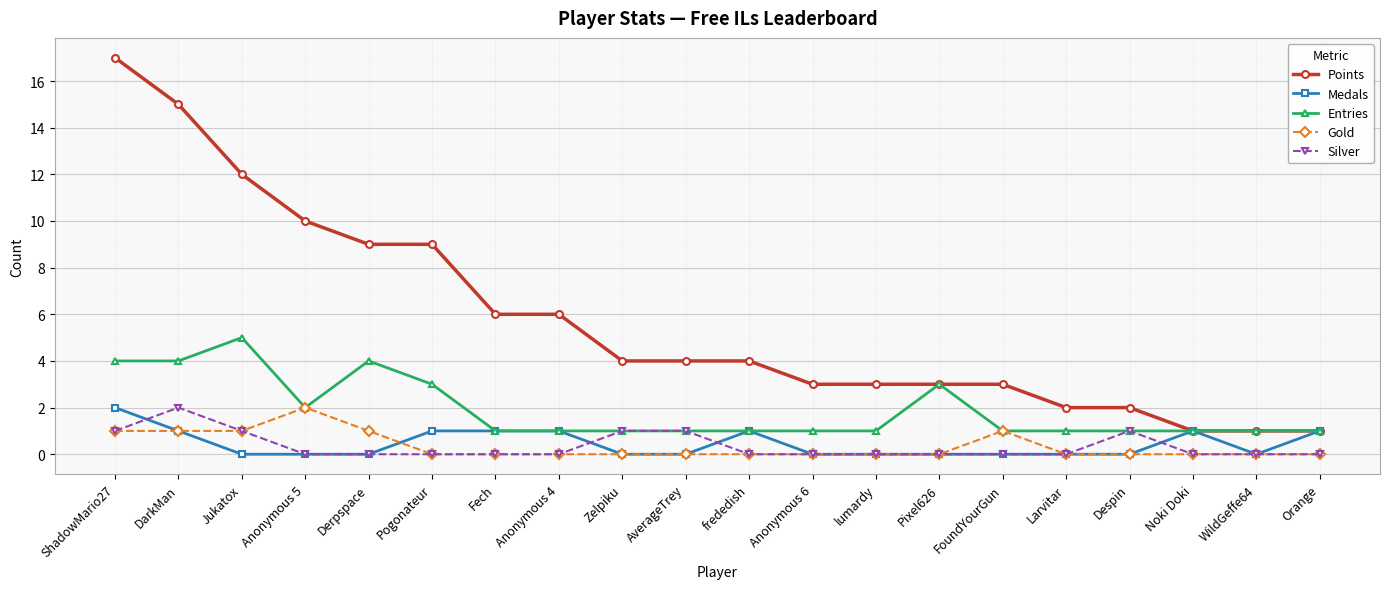

What is the total value across all series at Jukatox?

19